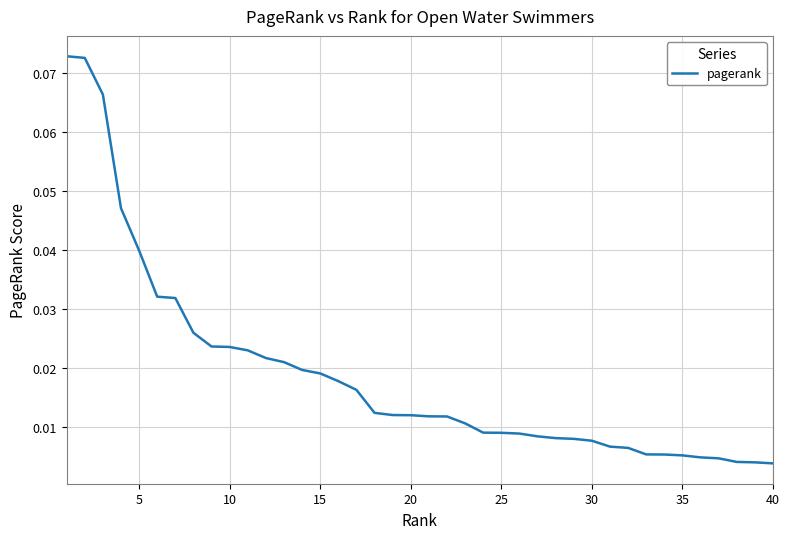

Does the chart display data point markers on the line(s)?

No